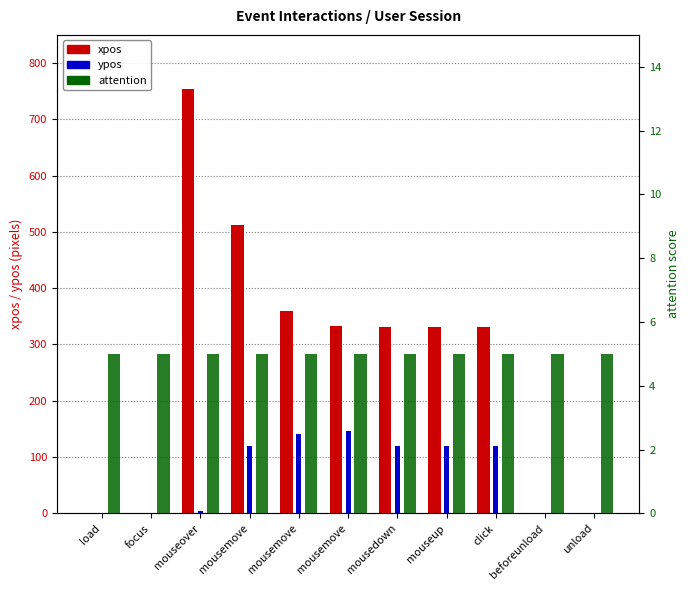

At mouseover, list the series in order from largest to smallest.

xpos, attention, ypos